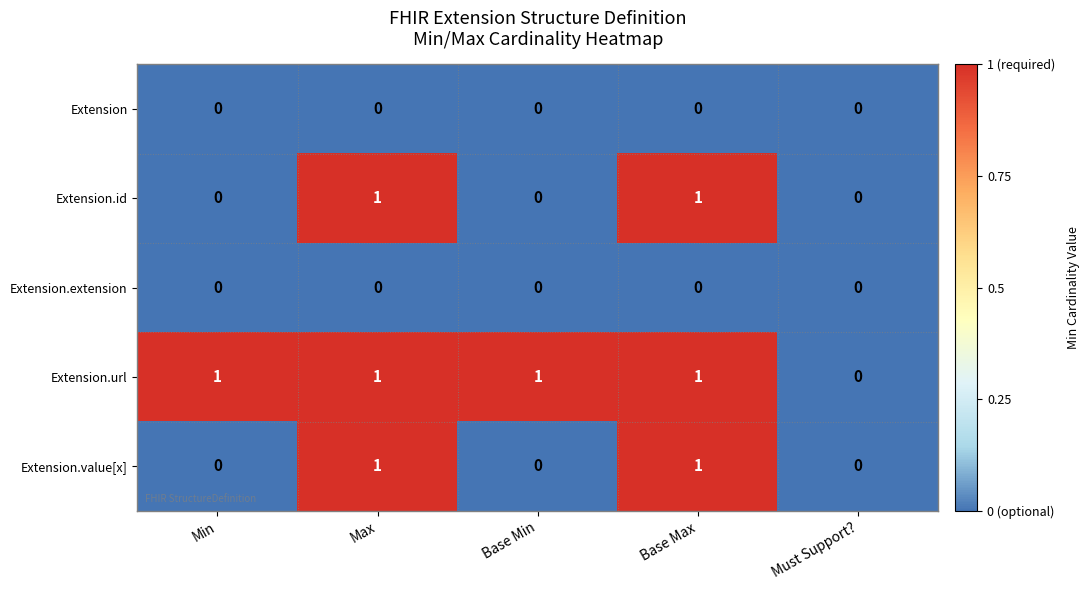

Reading left to right, transcribe all the data shown in this chart.

Extension: Min=0	Max=0	Base Min=0	Base Max=0	Must Support?=0
Extension.id: Min=0	Max=1	Base Min=0	Base Max=1	Must Support?=0
Extension.extension: Min=0	Max=0	Base Min=0	Base Max=0	Must Support?=0
Extension.url: Min=1	Max=1	Base Min=1	Base Max=1	Must Support?=0
Extension.value[x]: Min=0	Max=1	Base Min=0	Base Max=1	Must Support?=0